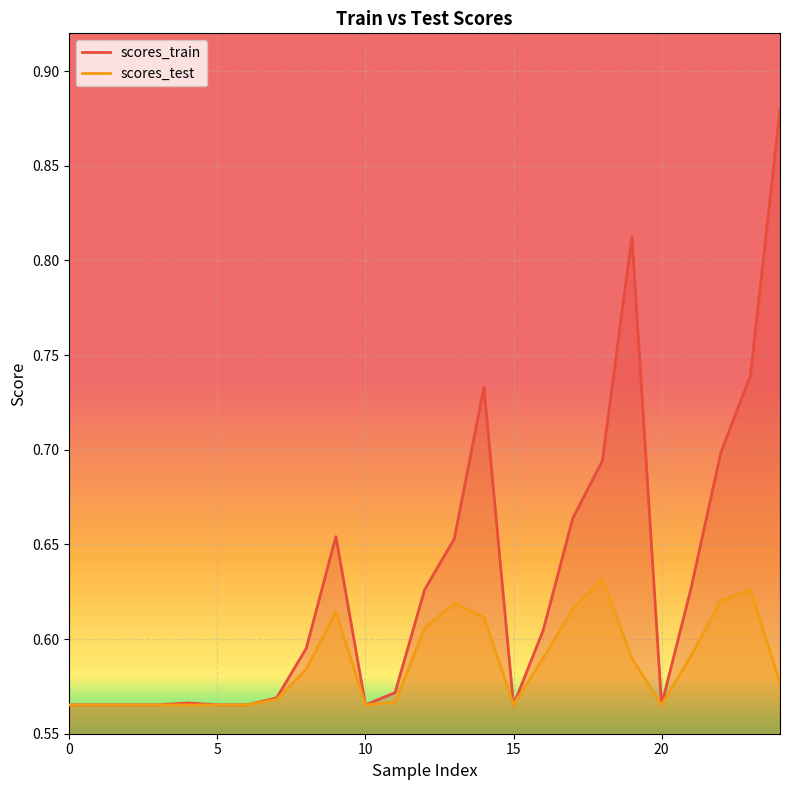

Which series changed the most between 5 and 24?

scores_train